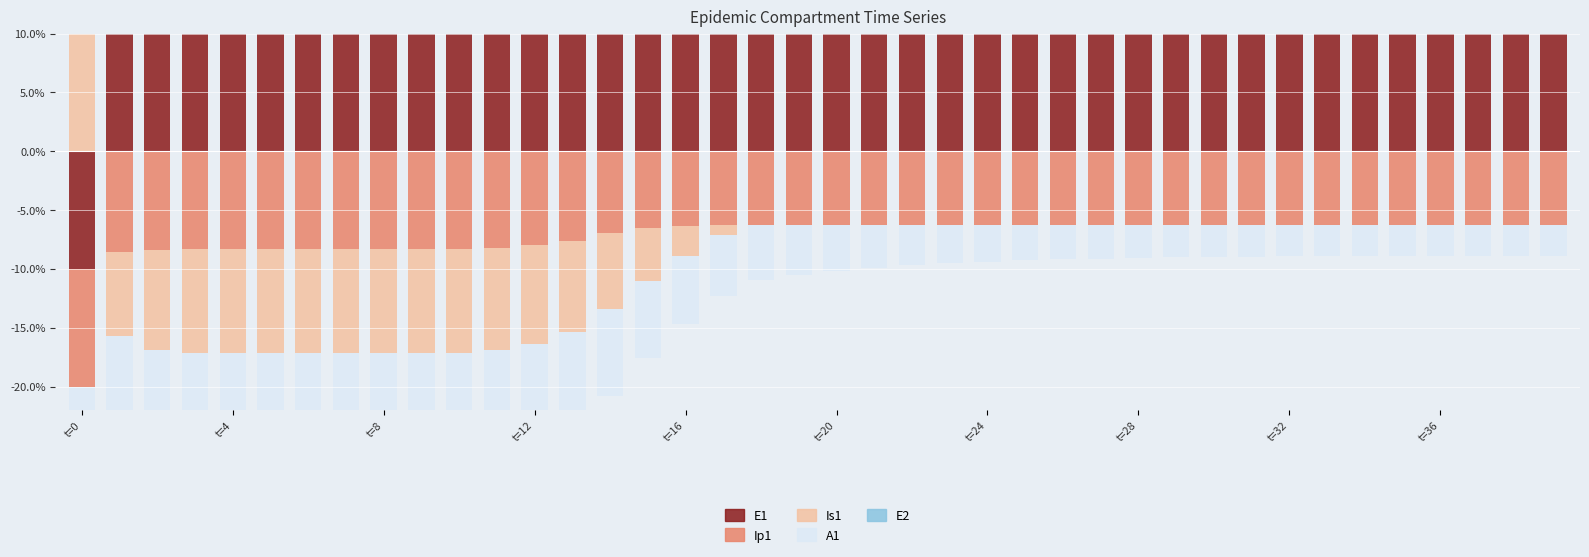

What is the spread (max minus min) of values at t=20?

10.0